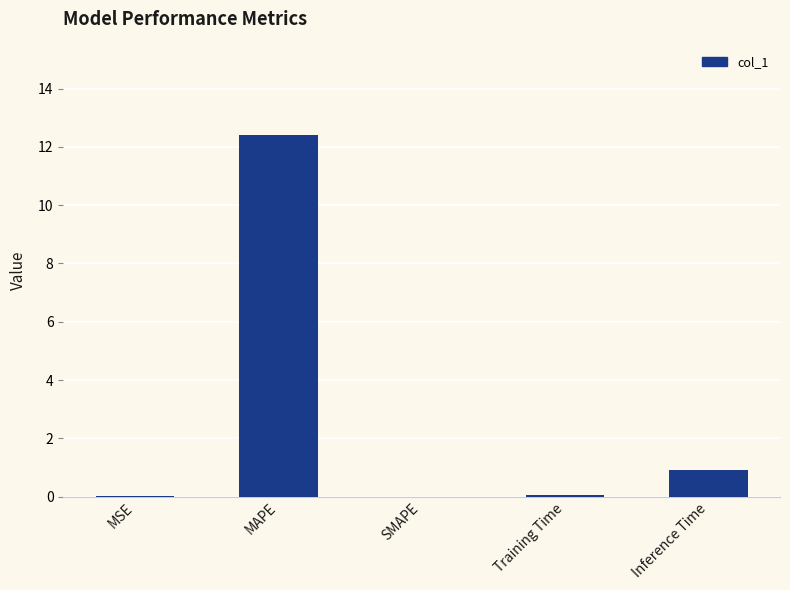

Does the chart contain stacked bars?

No